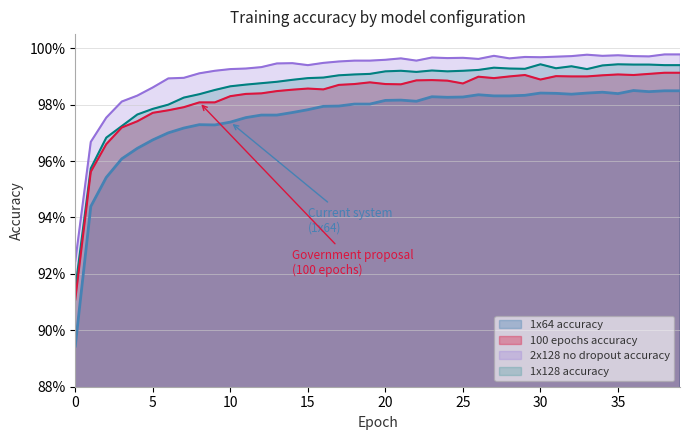

Reading right to left, transcribe all the data shown in this chart.

1x64 accuracy: 1.0	1.0	1.0	1.0	1.0	1.0	1.0	1.0	1.0	1.0	1.0	1.0	1.0	1.0	1.0	1.0	1.0	1.0	1.0	1.0	1.0	1.0	1.0	1.0	1.0	1.0	1.0	1.0	1.0	1.0	1.0	1.0	1.0	1.0	1.0	1.0	1.0	1.0	0.9	0.9
1x128 accuracy: 1.0	1.0	1.0	1.0	1.0	1.0	1.0	1.0	1.0	1.0	1.0	1.0	1.0	1.0	1.0	1.0	1.0	1.0	1.0	1.0	1.0	1.0	1.0	1.0	1.0	1.0	1.0	1.0	1.0	1.0	1.0	1.0	1.0	1.0	1.0	1.0	1.0	1.0	1.0	0.9
100 epochs accuracy: 1.0	1.0	1.0	1.0	1.0	1.0	1.0	1.0	1.0	1.0	1.0	1.0	1.0	1.0	1.0	1.0	1.0	1.0	1.0	1.0	1.0	1.0	1.0	1.0	1.0	1.0	1.0	1.0	1.0	1.0	1.0	1.0	1.0	1.0	1.0	1.0	1.0	1.0	1.0	0.9
2x128 no dropout accuracy: 1.0	1.0	1.0	1.0	1.0	1.0	1.0	1.0	1.0	1.0	1.0	1.0	1.0	1.0	1.0	1.0	1.0	1.0	1.0	1.0	1.0	1.0	1.0	1.0	1.0	1.0	1.0	1.0	1.0	1.0	1.0	1.0	1.0	1.0	1.0	1.0	1.0	1.0	1.0	0.9